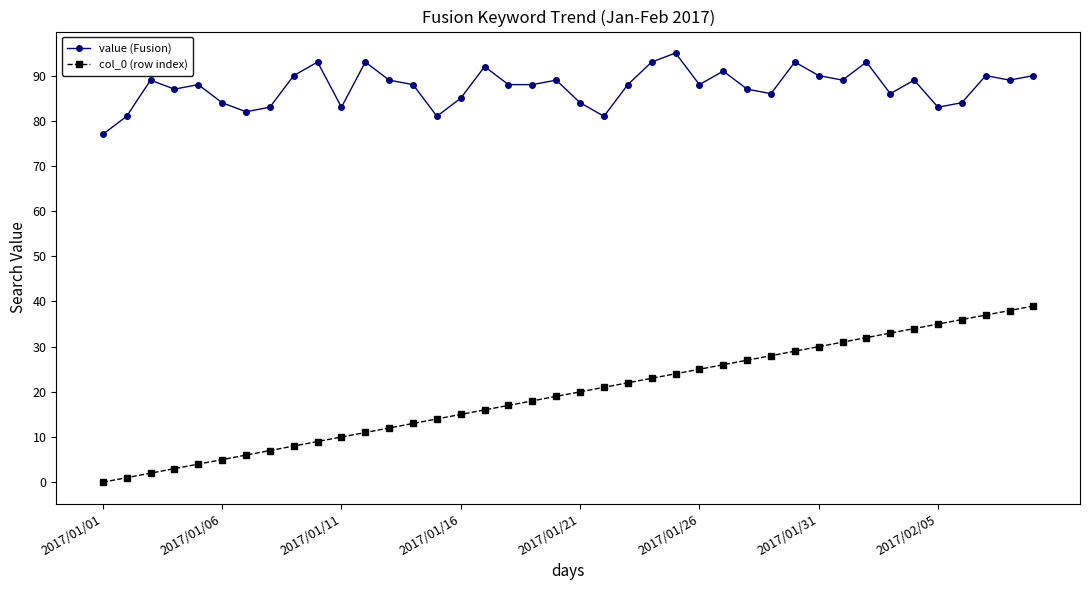

What is the difference between the second highest and second lowest values in the value (Fusion) series?

12